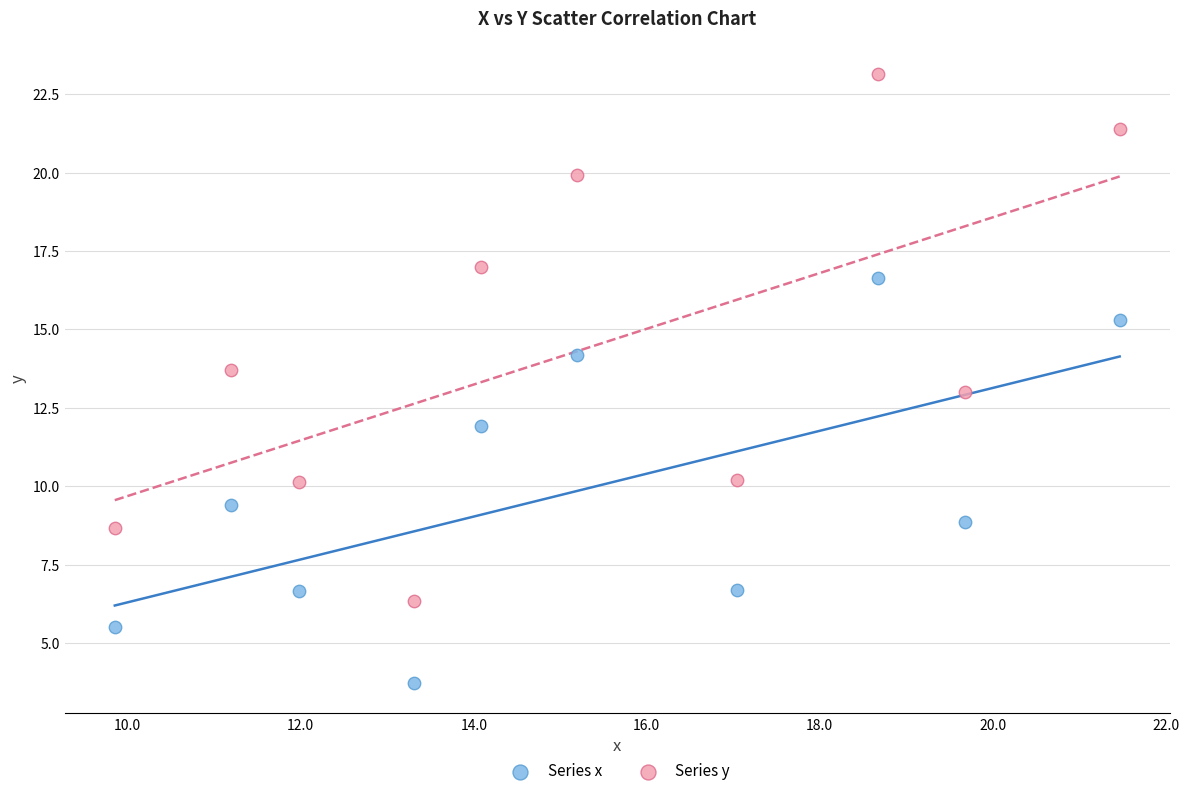

What are all the series names shown in the legend?

Series x, Series y